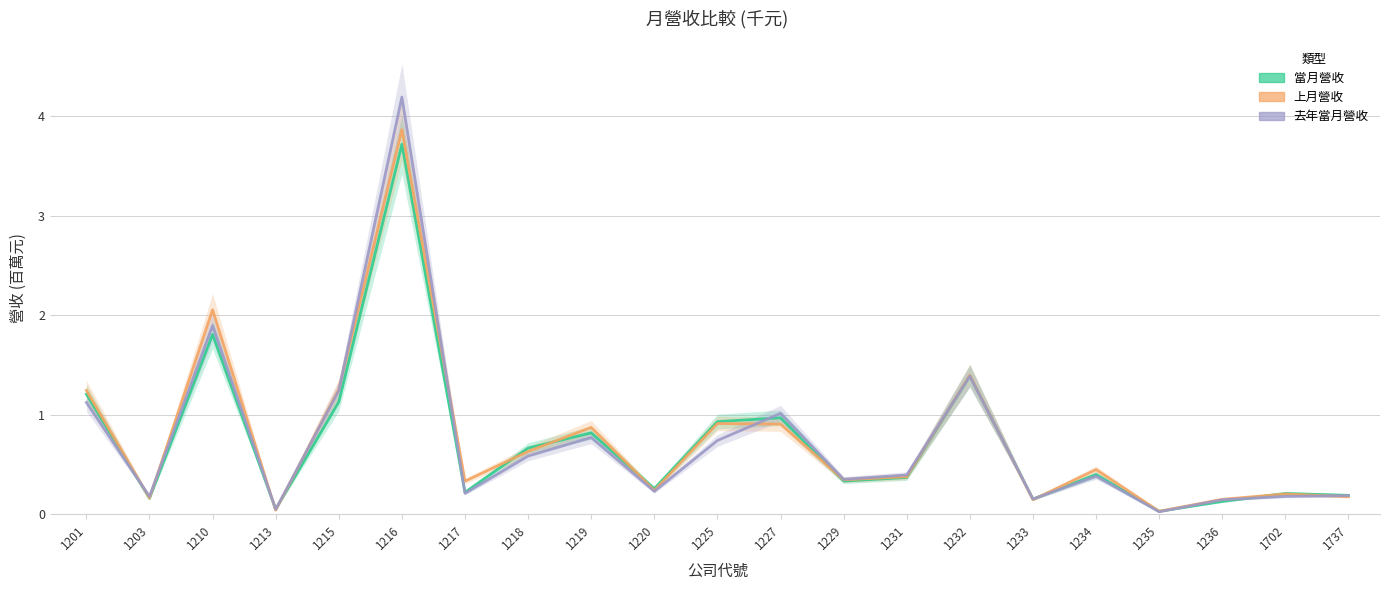

Reading right to left, transcribe all the data shown in this chart.

當月營收: 1737=0.2	1702=0.2	1236=0.1	1235=0.0	1234=0.4	1233=0.2	1232=1.4	1231=0.4	1229=0.3	1227=1.0	1225=0.9	1220=0.3	1219=0.8	1218=0.7	1217=0.2	1216=3.7	1215=1.1	1213=0.0	1210=1.8	1203=0.2	1201=1.2
上月營收: 1737=0.2	1702=0.2	1236=0.2	1235=0.0	1234=0.4	1233=0.1	1232=1.4	1231=0.4	1229=0.3	1227=0.9	1225=0.9	1220=0.2	1219=0.9	1218=0.6	1217=0.3	1216=3.9	1215=1.3	1213=0.0	1210=2.1	1203=0.2	1201=1.2
去年當月營收: 1737=0.2	1702=0.2	1236=0.1	1235=0.0	1234=0.4	1233=0.2	1232=1.4	1231=0.4	1229=0.4	1227=1.0	1225=0.7	1220=0.2	1219=0.8	1218=0.6	1217=0.2	1216=4.2	1215=1.2	1213=0.0	1210=1.9	1203=0.2	1201=1.1